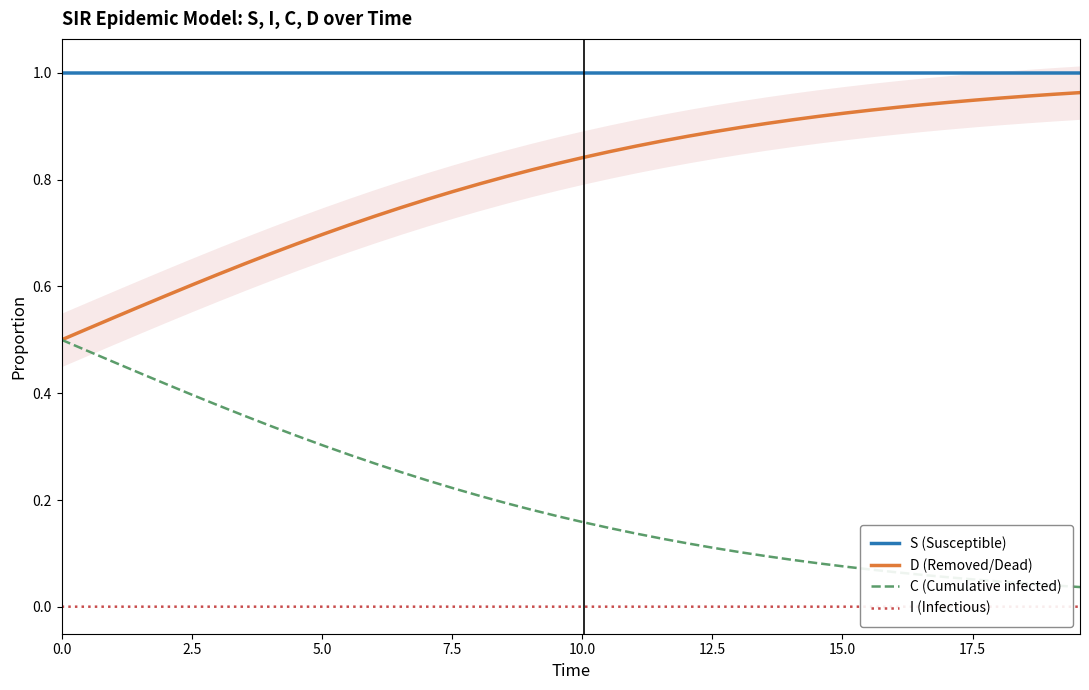

Reading left to right, what are all the values shown in this chart?

S (Susceptible): 1.0	1.0	1.0	1.0	1.0	1.0	1.0	1.0	1.0	1.0	1.0	1.0	1.0	1.0	1.0	1.0	1.0	1.0	1.0	1.0	1.0	1.0	1.0	1.0	1.0	1.0	1.0	1.0	1.0	1.0	1.0	1.0	1.0	1.0	1.0	1.0	1.0	1.0	1.0	1.0
D (Removed/Dead): 0.5	0.5	0.5	0.6	0.6	0.6	0.6	0.6	0.7	0.7	0.7	0.7	0.7	0.7	0.8	0.8	0.8	0.8	0.8	0.8	0.8	0.9	0.9	0.9	0.9	0.9	0.9	0.9	0.9	0.9	0.9	0.9	0.9	0.9	0.9	0.9	1.0	1.0	1.0	1.0
C (Cumulative infected): 0.5	0.5	0.5	0.4	0.4	0.4	0.4	0.4	0.3	0.3	0.3	0.3	0.3	0.3	0.2	0.2	0.2	0.2	0.2	0.2	0.2	0.1	0.1	0.1	0.1	0.1	0.1	0.1	0.1	0.1	0.1	0.1	0.1	0.1	0.1	0.1	0.0	0.0	0.0	0.0
I (Infectious): 0.0	0.0	0.0	0.0	0.0	0.0	0.0	0.0	0.0	0.0	0.0	0.0	0.0	0.0	0.0	0.0	0.0	0.0	0.0	0.0	0.0	0.0	0.0	0.0	0.0	0.0	0.0	0.0	0.0	0.0	0.0	0.0	0.0	0.0	0.0	0.0	0.0	0.0	0.0	0.0